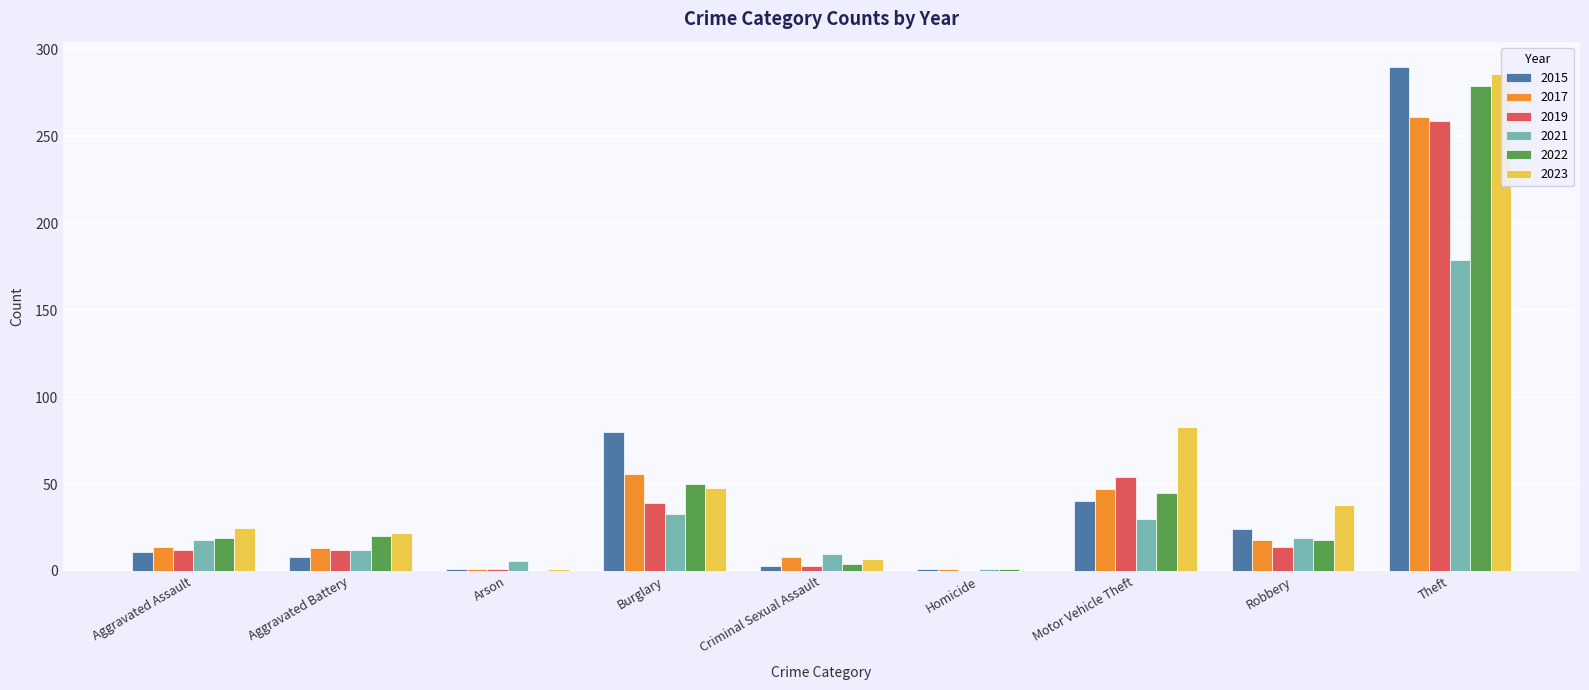

What is the difference between the highest and lowest values at Criminal Sexual Assault?

7